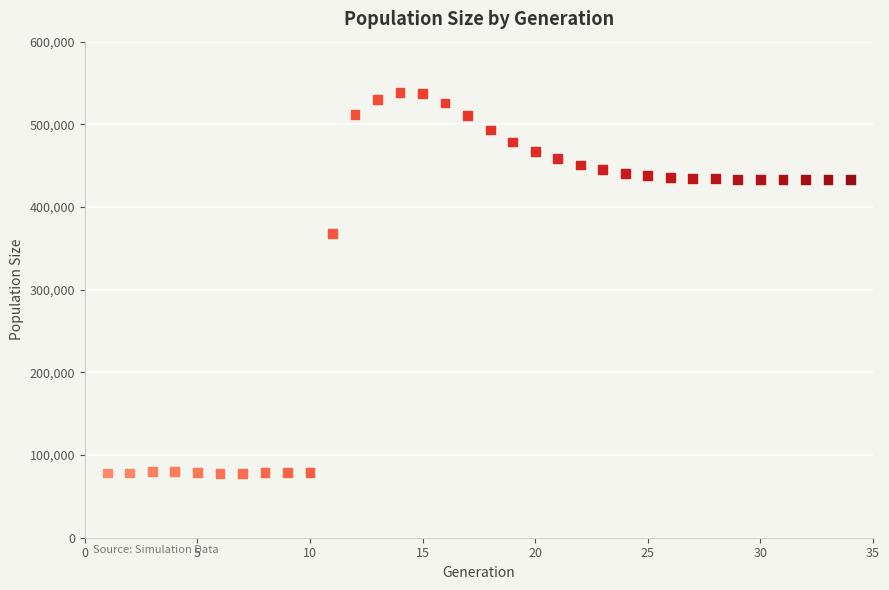

What Y value in the scatter plot is closest to 308152?

368210